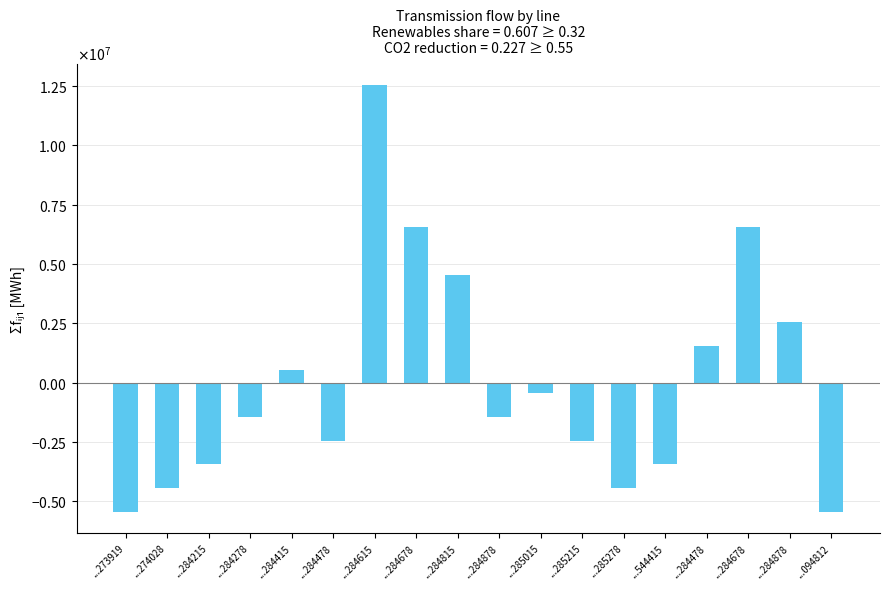

Does the chart contain any negative values?

Yes